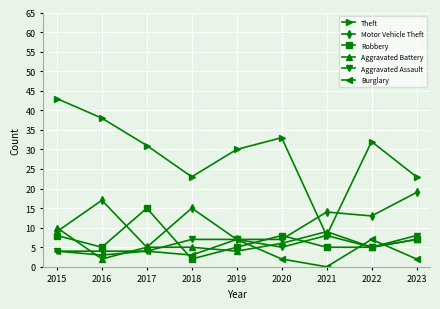

What is the sum of the Aggravated Battery values at 2023 and 2015?

17